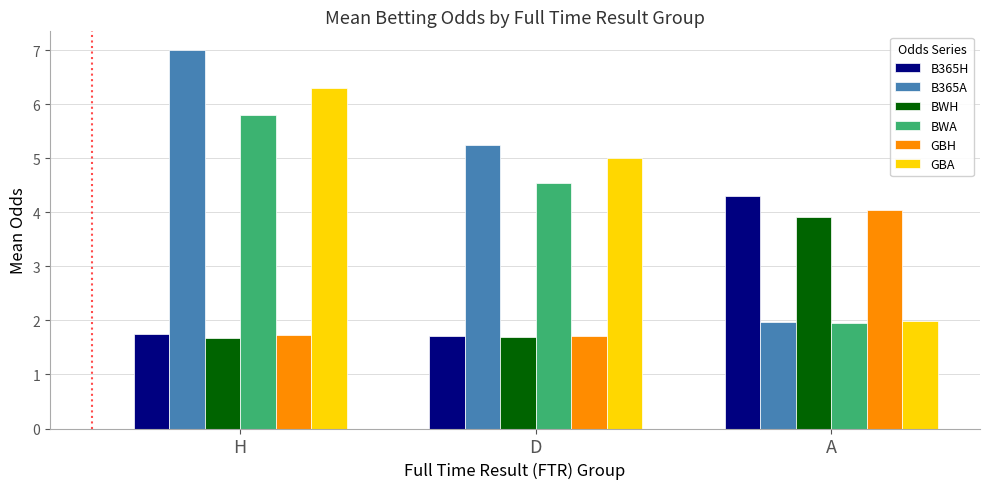

Which series has the widest spread of values?

B365A